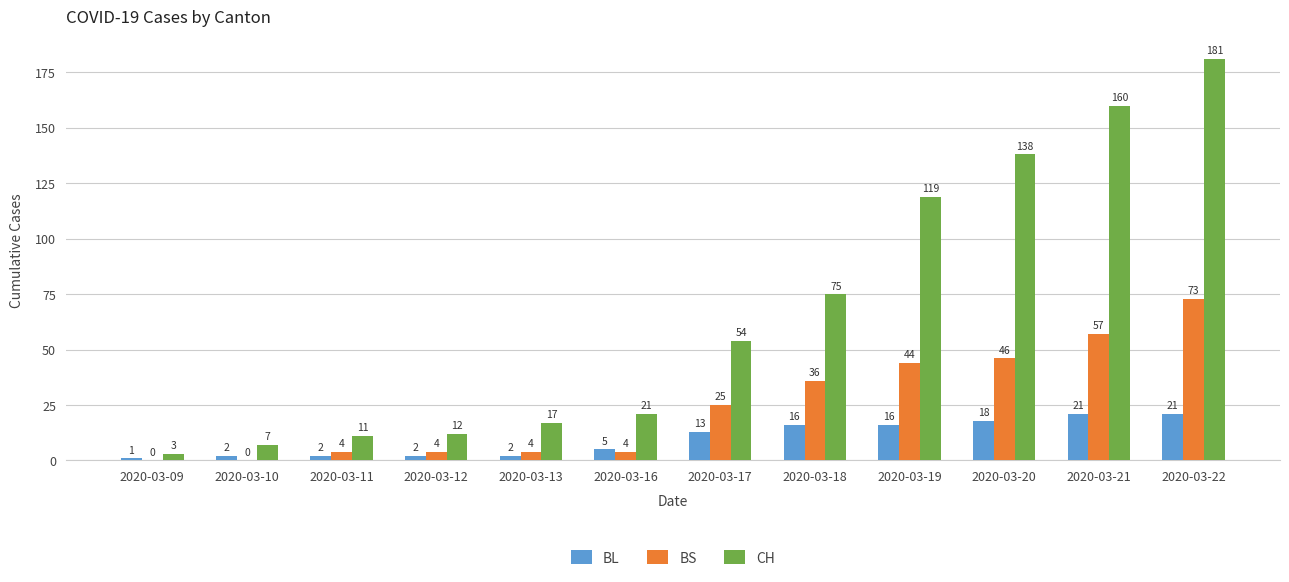

Which series has the widest spread of values?

CH